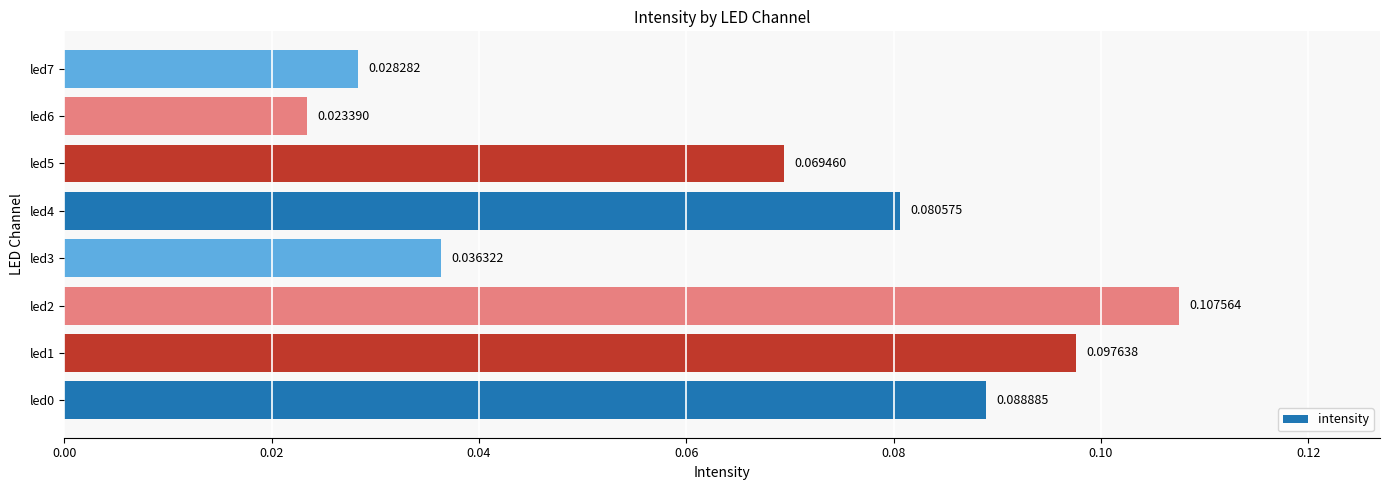

Which has a higher value, led2 or led0?

led2